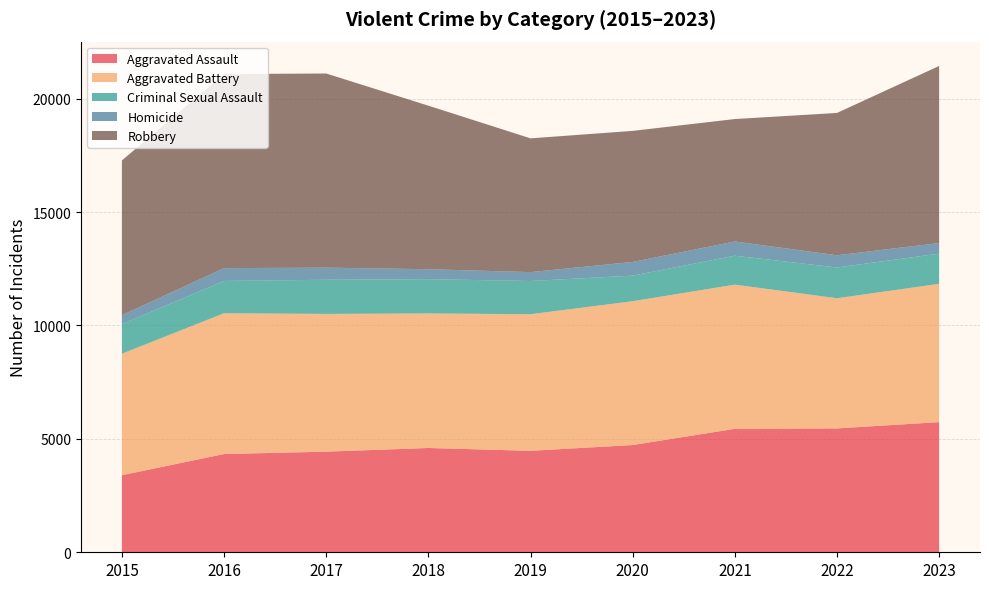

Reading left to right, transcribe all the data shown in this chart.

Aggravated Assault: 2015=3398	2016=4332	2017=4437	2018=4599	2019=4474	2020=4729	2021=5444	2022=5462	2023=5739
Aggravated Battery: 2015=5357	2016=6208	2017=6073	2018=5932	2019=6023	2020=6341	2021=6357	2022=5739	2023=6098
Criminal Sexual Assault: 2015=1307	2016=1424	2017=1507	2018=1511	2019=1465	2020=1129	2021=1277	2022=1357	2023=1331
Homicide: 2015=392	2016=565	2017=533	2018=440	2019=391	2020=603	2021=626	2022=539	2023=467
Robbery: 2015=6824	2016=8559	2017=8561	2018=7211	2019=5899	2020=5779	2021=5399	2022=6275	2023=7809